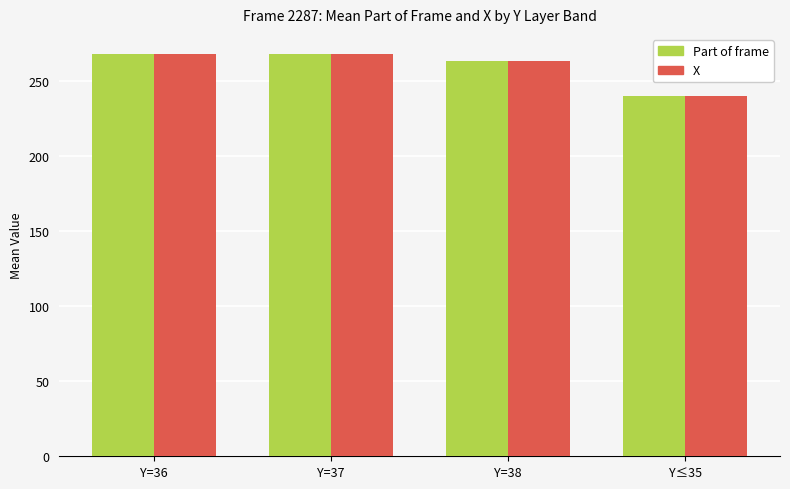

What is the maximum value shown in the chart?

267.7